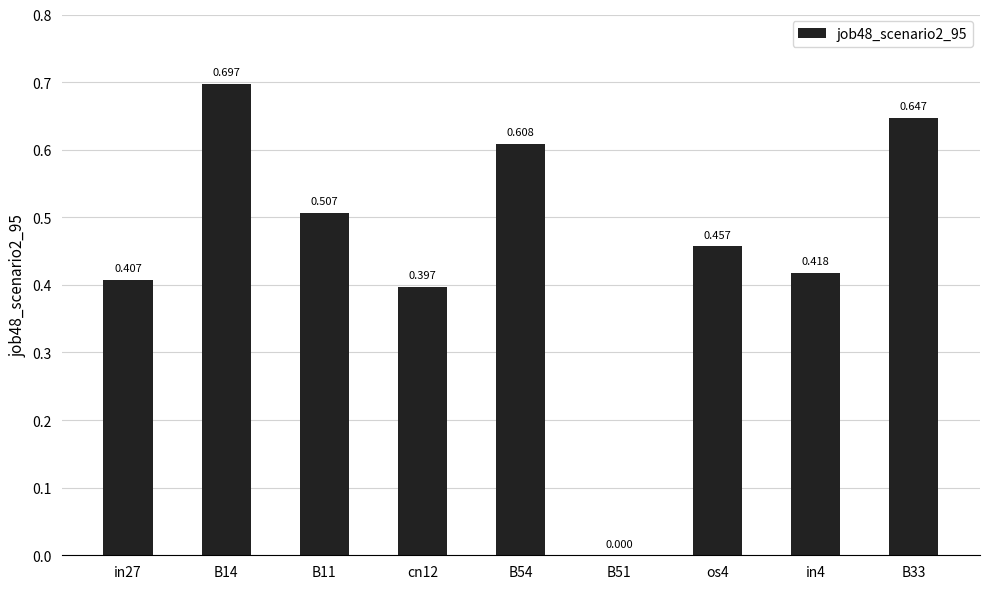

Which category has the highest value across all series?

B14